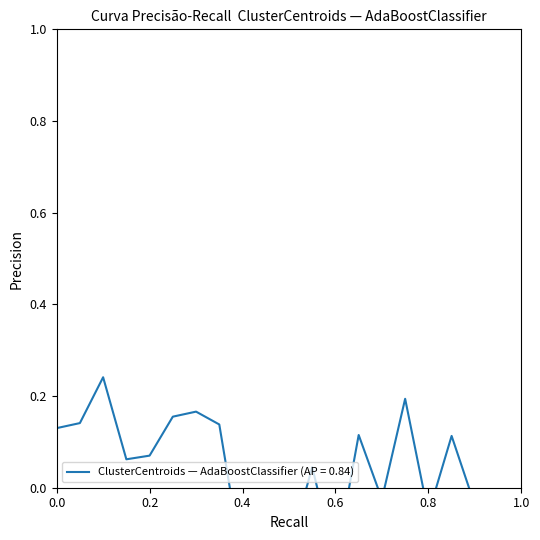

What is the sum of all values?

-0.7